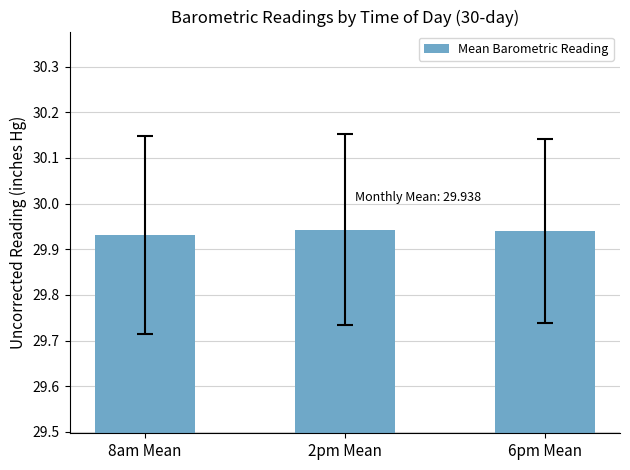

At which category does the chart reach its minimum across all series?

8am Mean